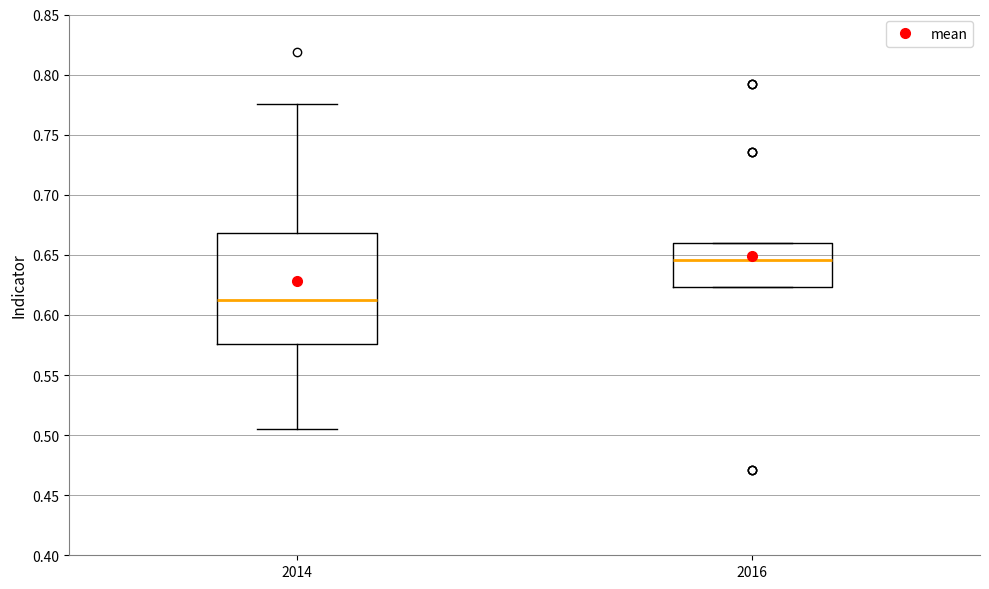

Reading left to right, transcribe this box plot: for each box, give where its median line is, the range the box spans, and where its two whiskers end, as read against the y-axis. The values are not printed on the chart, so give them approximately, as read against the axis.

2014: median 0.615, box 0.575 to 0.670, whiskers 0.505 to 0.775
2016: median 0.645, box 0.625 to 0.660, whiskers 0.625 to 0.660